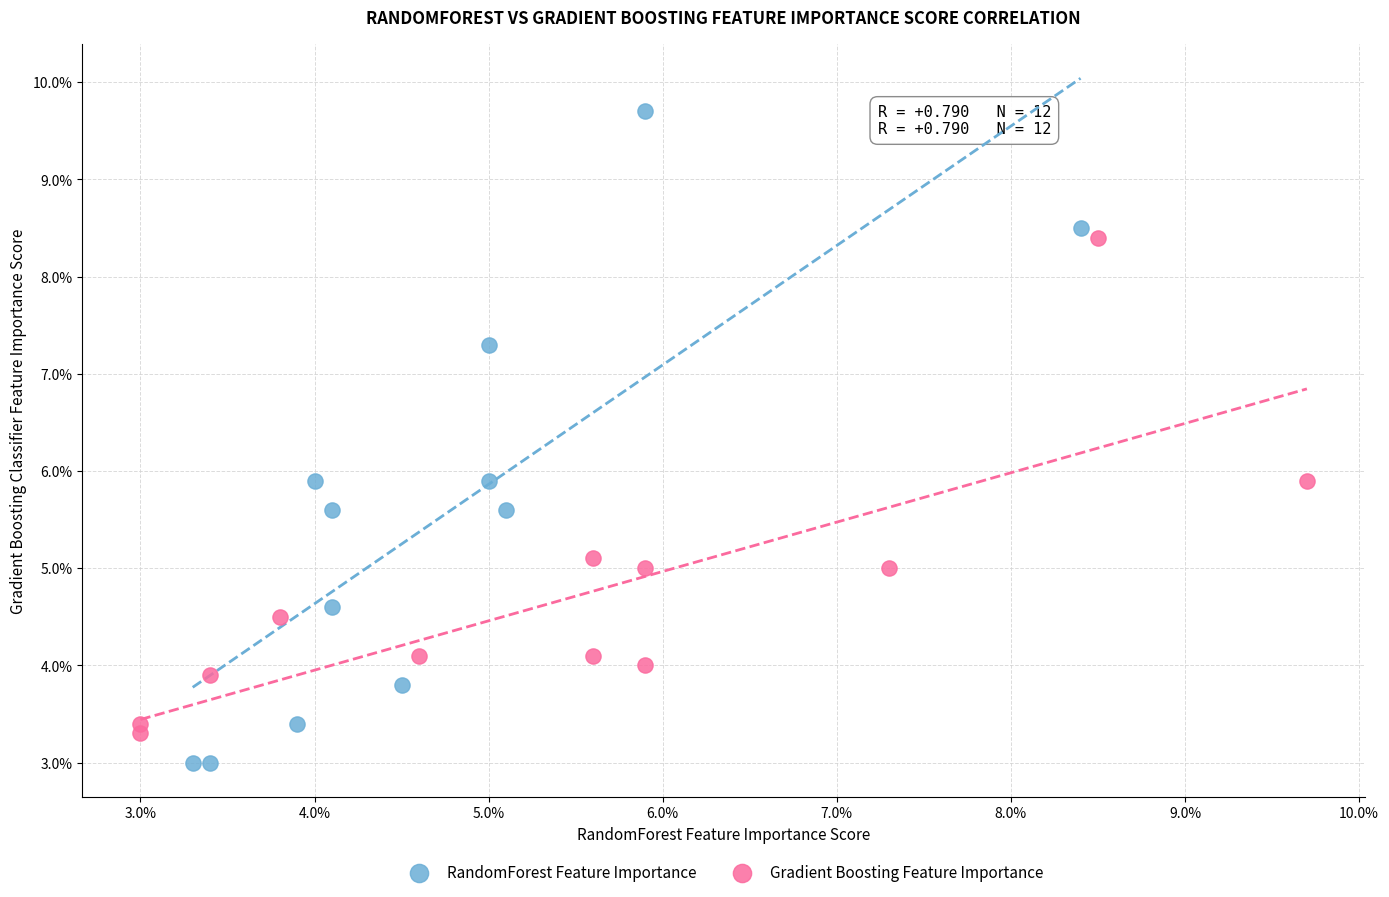

Which series has the largest Y range (max minus min)?

RandomForest Feature Importance